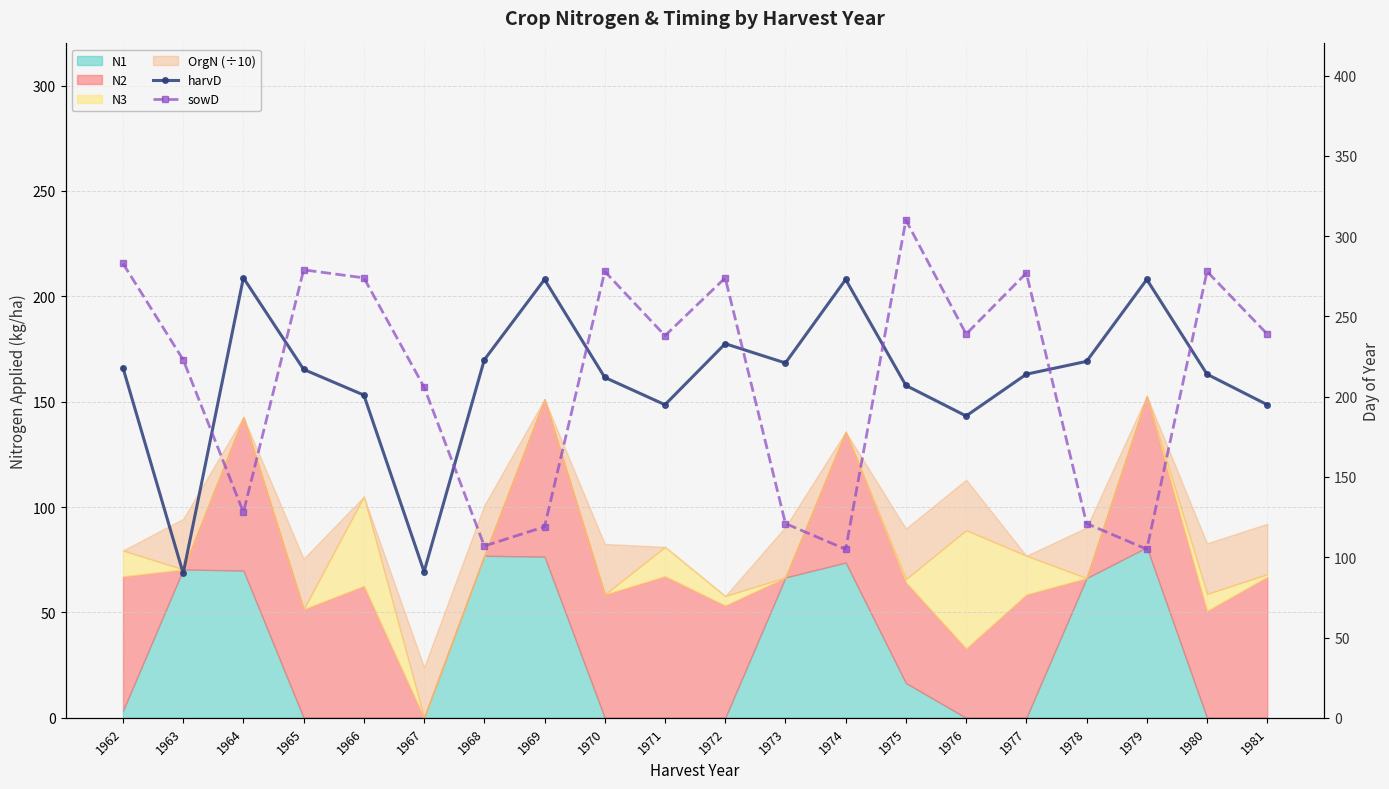

What is the average value of the sowD series?

210